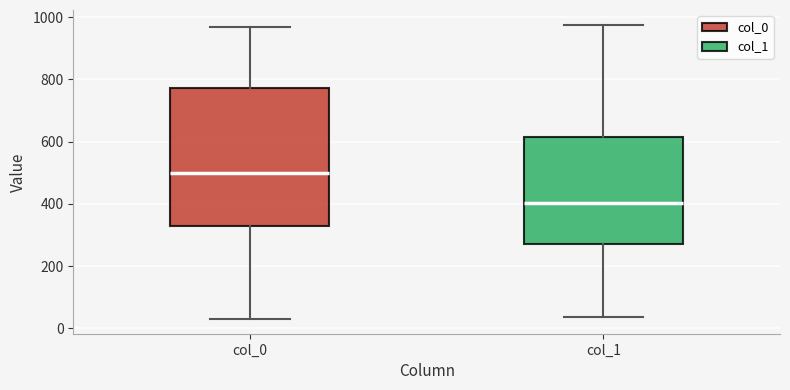

Reading left to right, read every box against the y-axis: the position of its median line, the range the box covers, and the ends of its whiskers. The values are not printed on the chart, so give them approximately, as read against the axis.

col_0: median 500, box 320 to 780, whiskers 20 to 960
col_1: median 400, box 280 to 620, whiskers 40 to 980